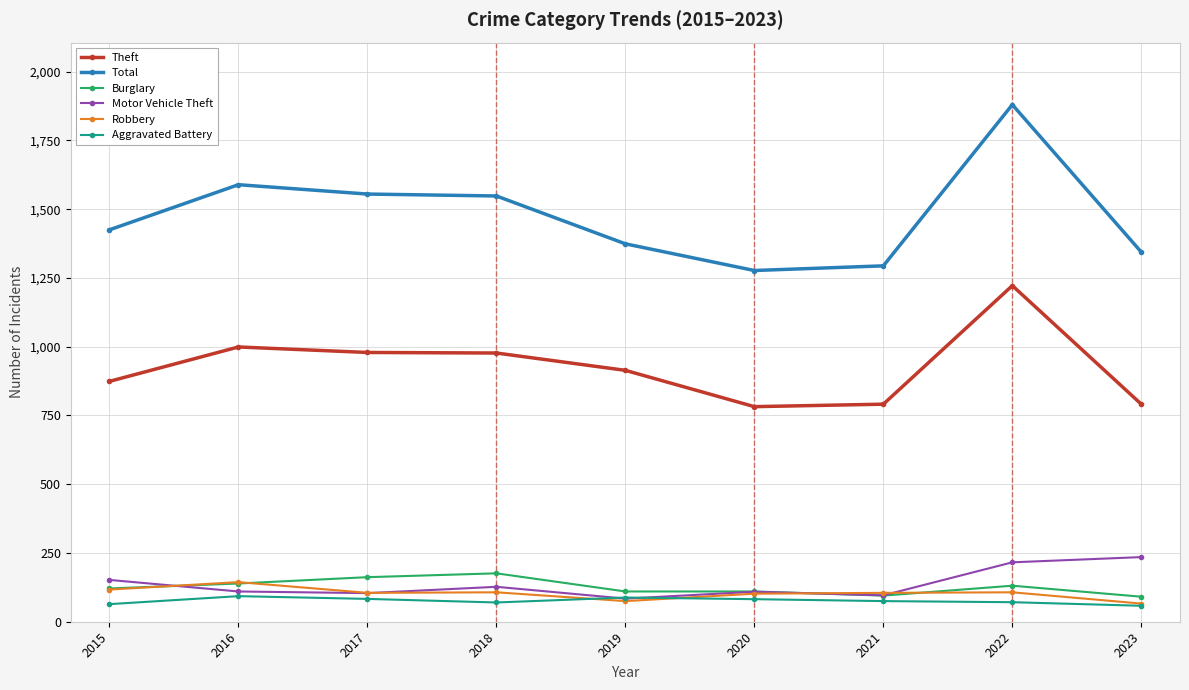

What is the approximate value of Motor Vehicle Theft at 2023?

235